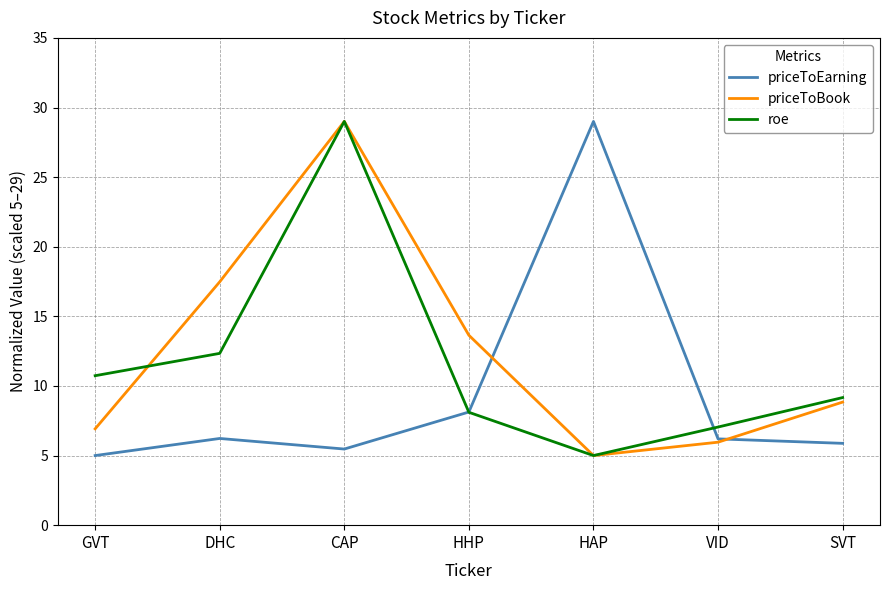

Reading left to right, extract all data points from this chart.

priceToEarning: 5.0	6.2	5.5	8.1	29.0	6.2	5.9
priceToBook: 6.9	17.5	29.0	13.6	5.0	6.0	8.8
roe: 10.7	12.3	29.0	8.1	5.0	7.0	9.2